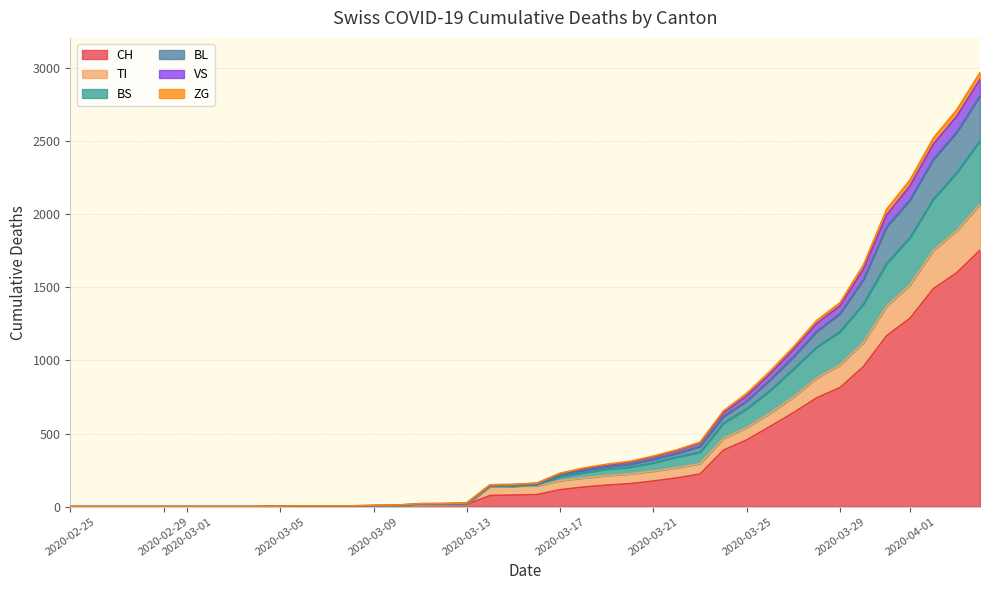

What is the maximum value for CH?

1753